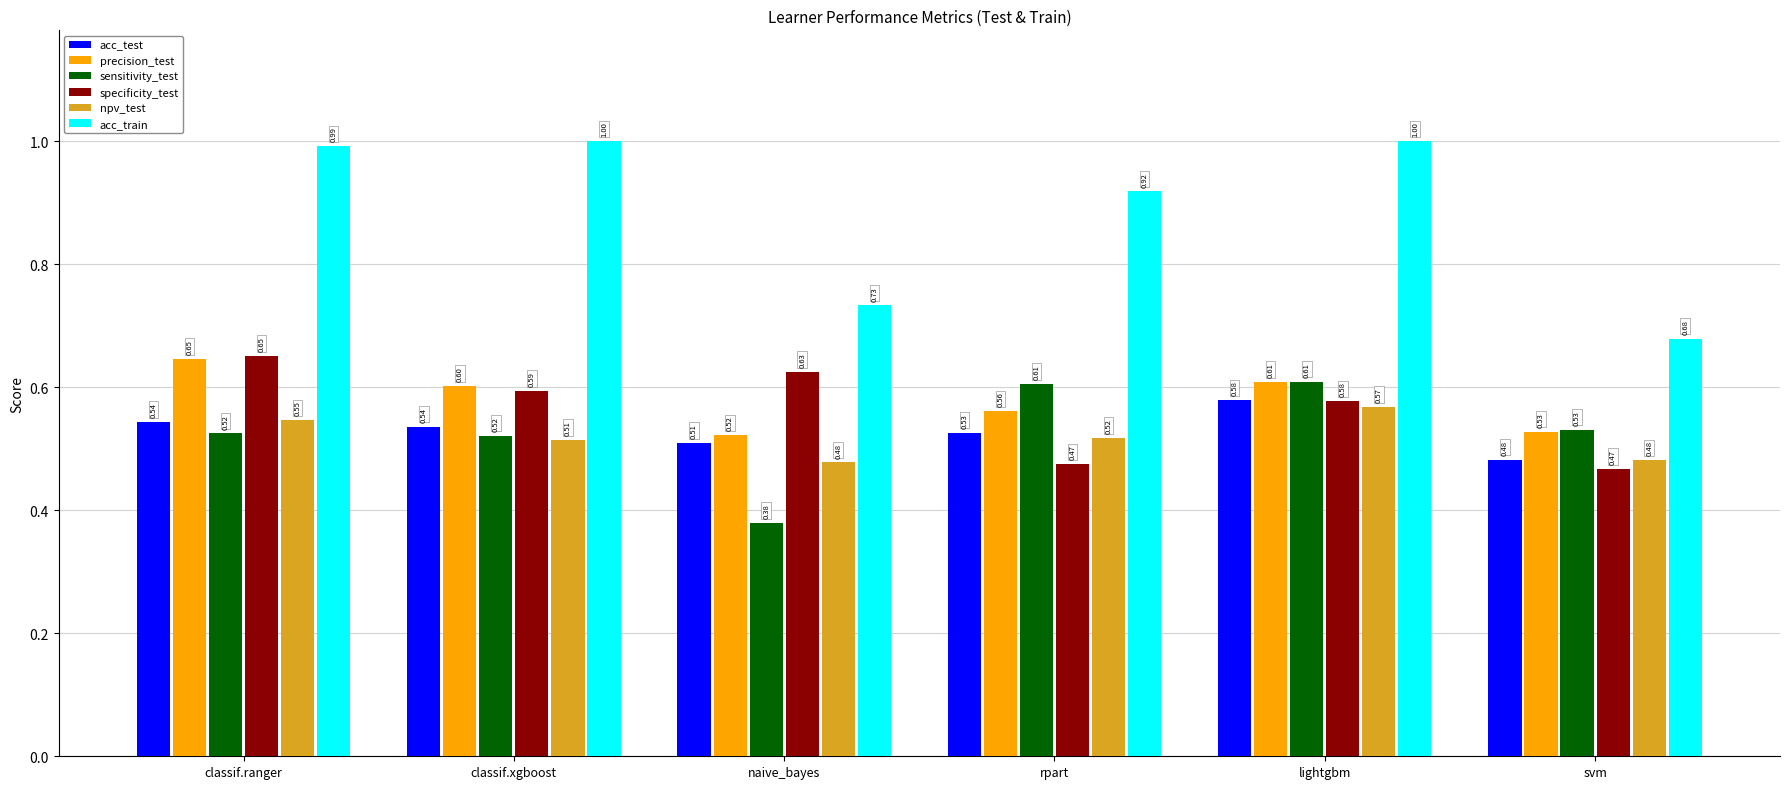

What is the sum of the acc_train values at lightgbm and rpart?

1.9